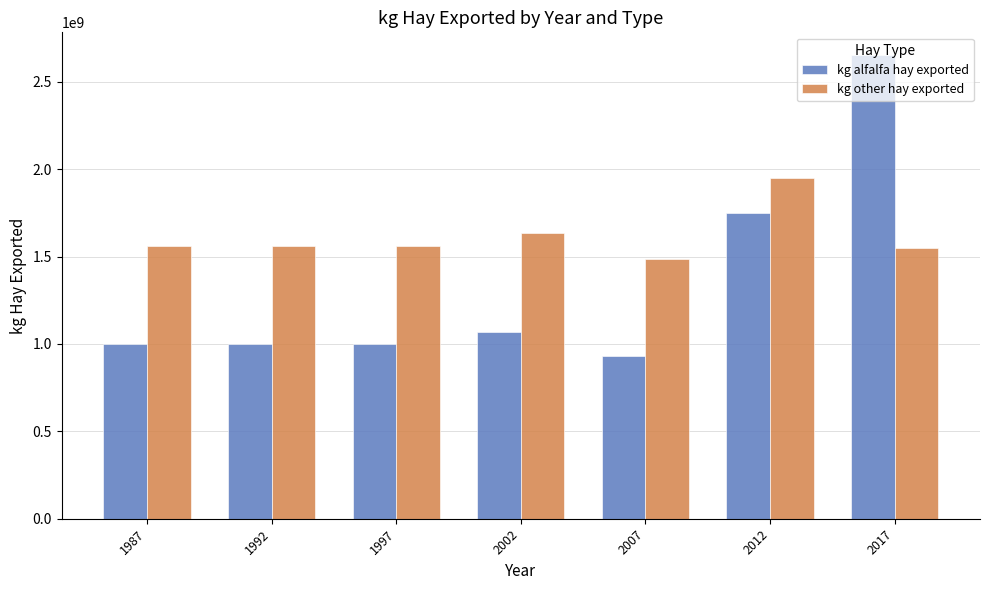

The value of kg other hay exported at 2012 is 1950000000. True or false?

True